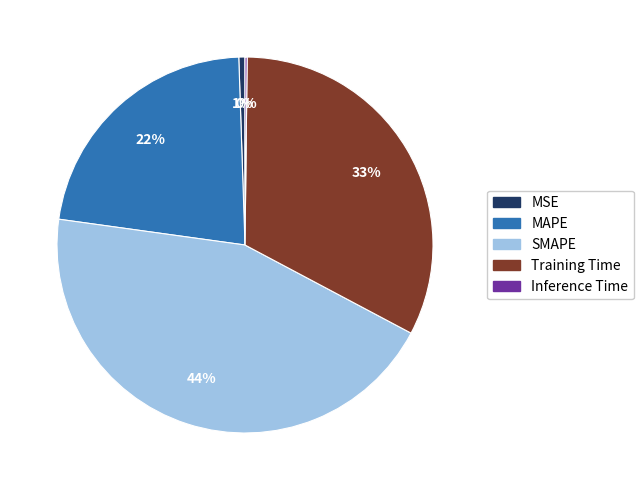

To the nearest percent, what portion does Training Time represent?

33%